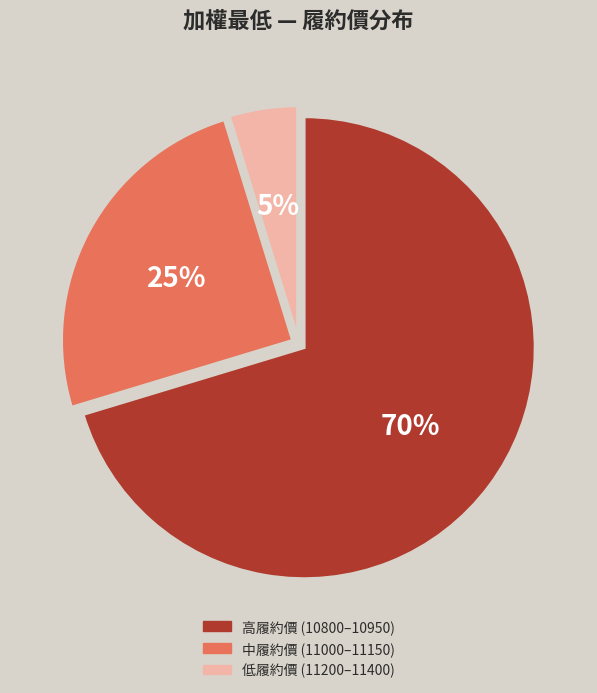

Is there a majority slice in this chart?

Yes